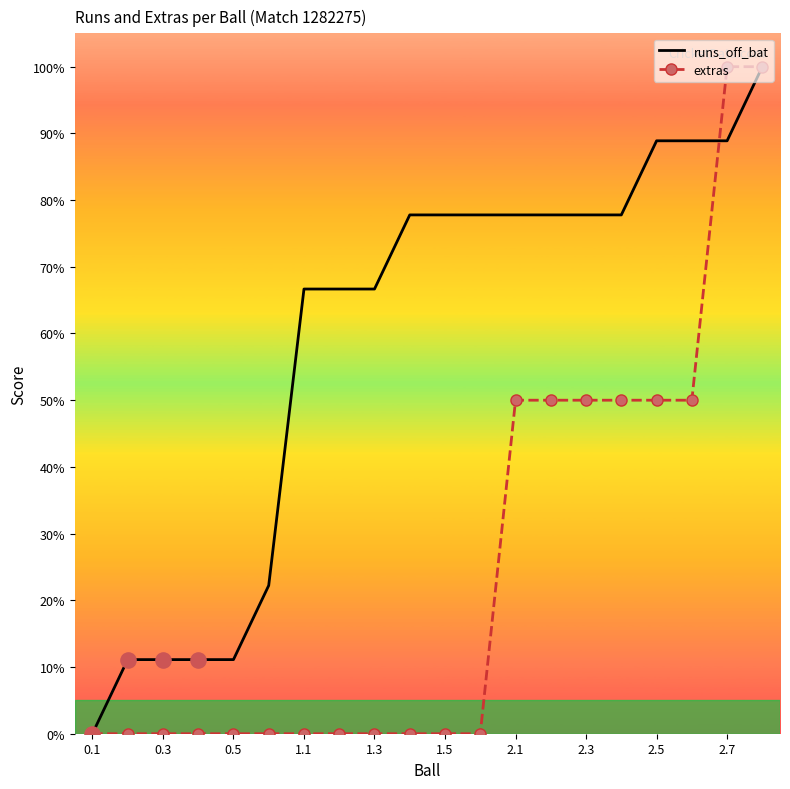

List the series in order of their overall mean, lowest first.

extras, runs_off_bat